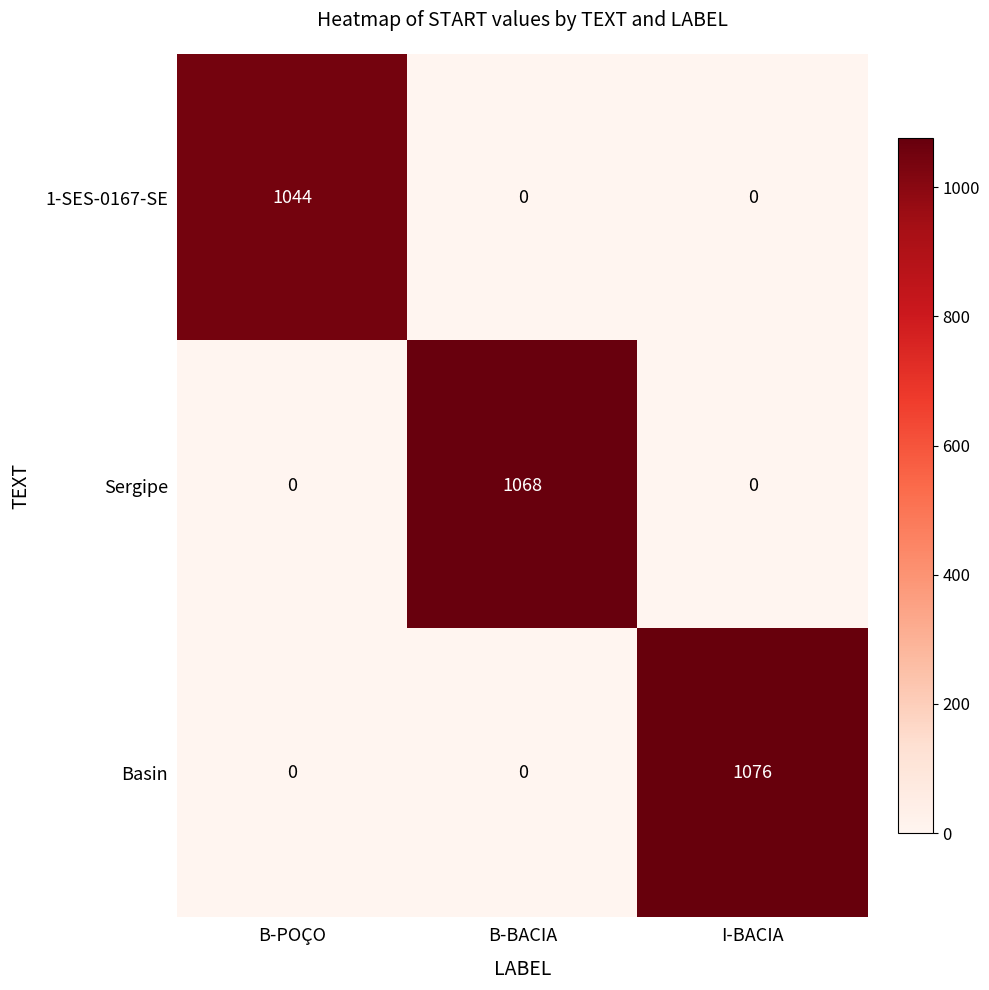

List the series in order of their peak value, highest first.

Basin, Sergipe, 1-SES-0167-SE